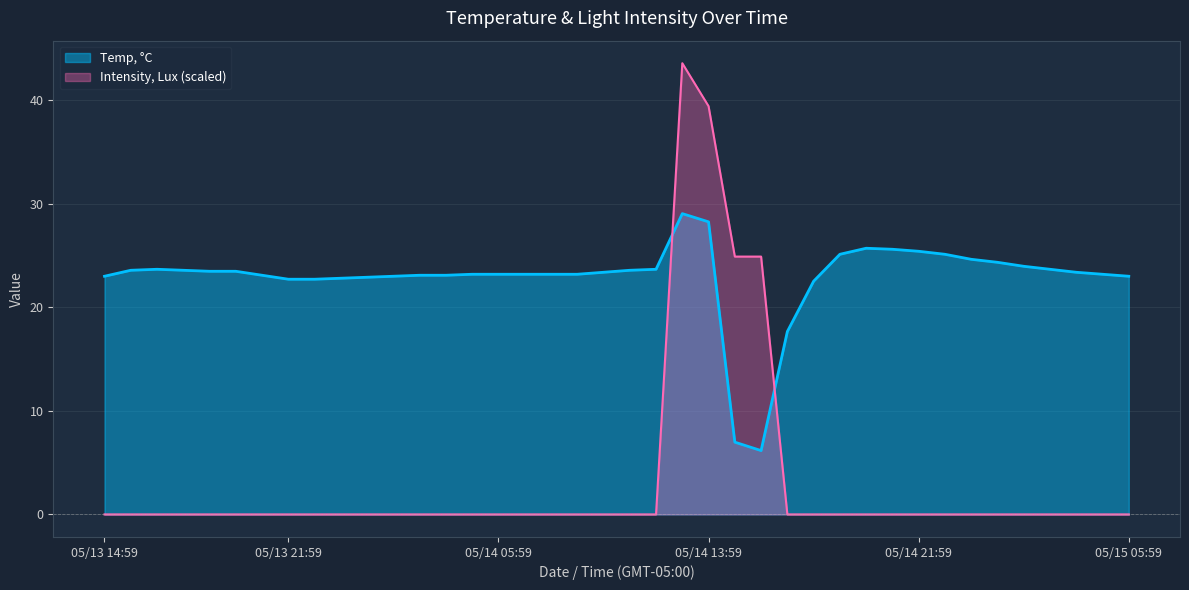

Between 05/14 20:59 and 05/15 01:59, which is larger?

05/14 20:59